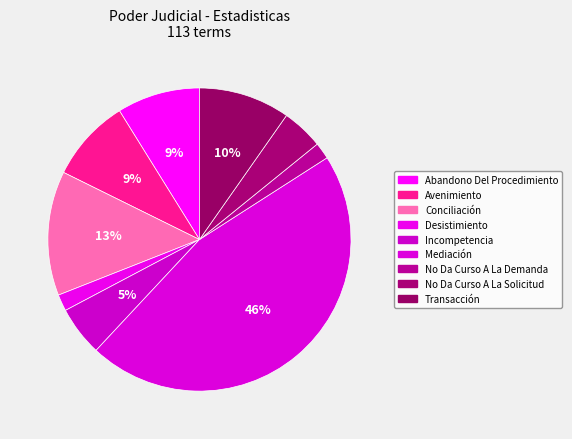

Does any single category account for the majority?

No